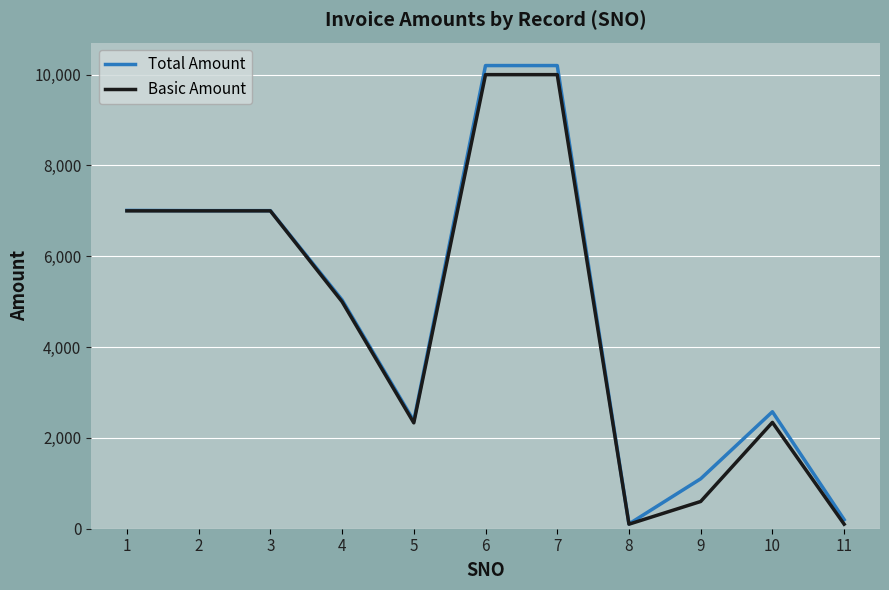

Which series has the largest range (max minus min)?

Total Amount